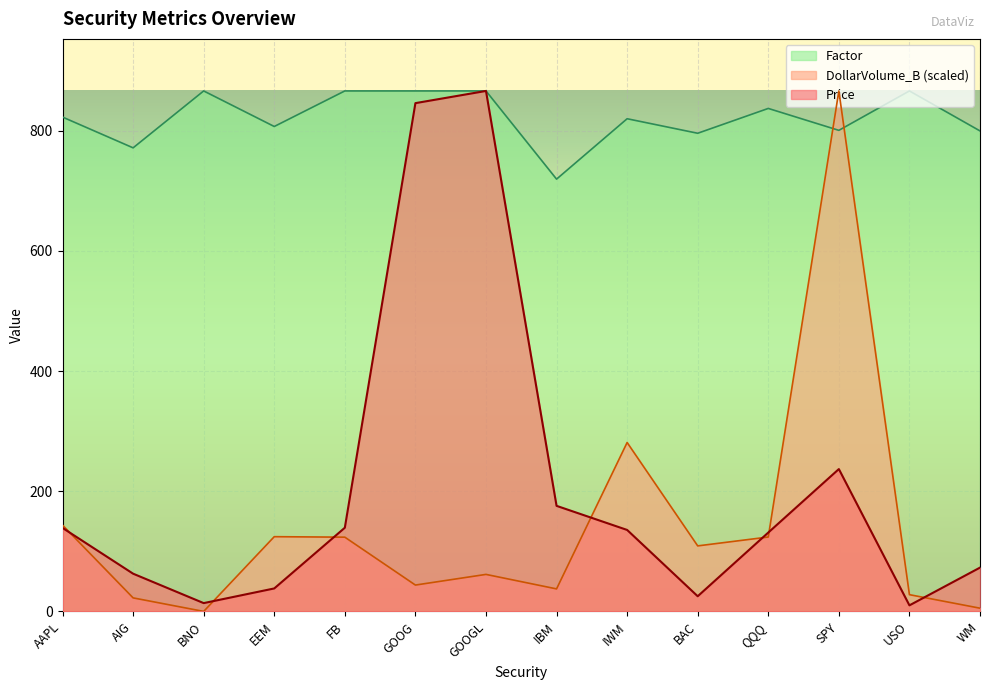

The value of Price at BAC is 9.8. True or false?

False